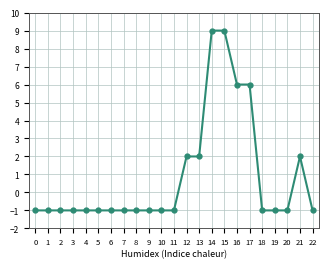

Read the value at 16, to the nearest 10.

10